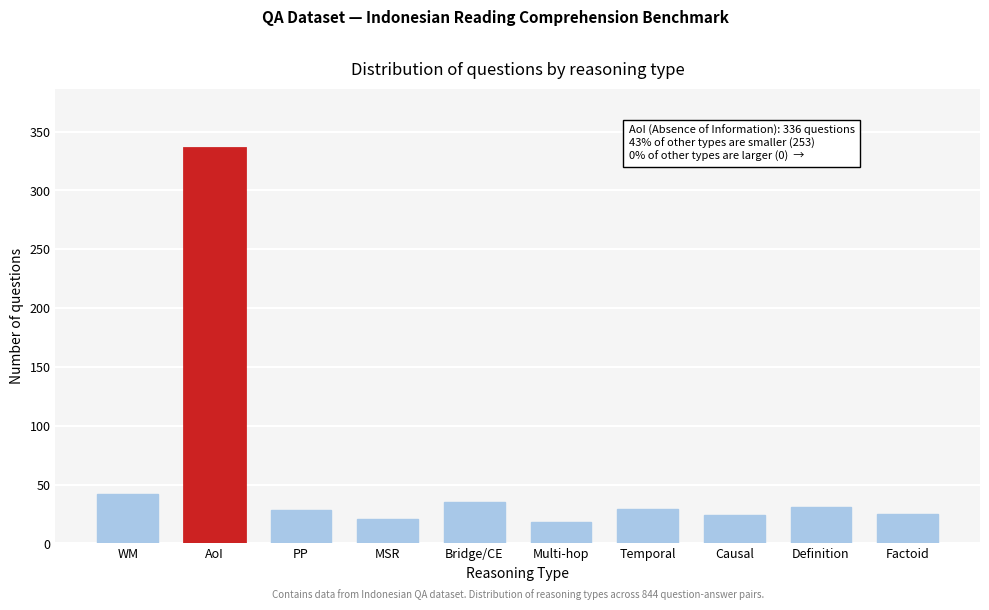

What is the maximum value shown in the chart?

336